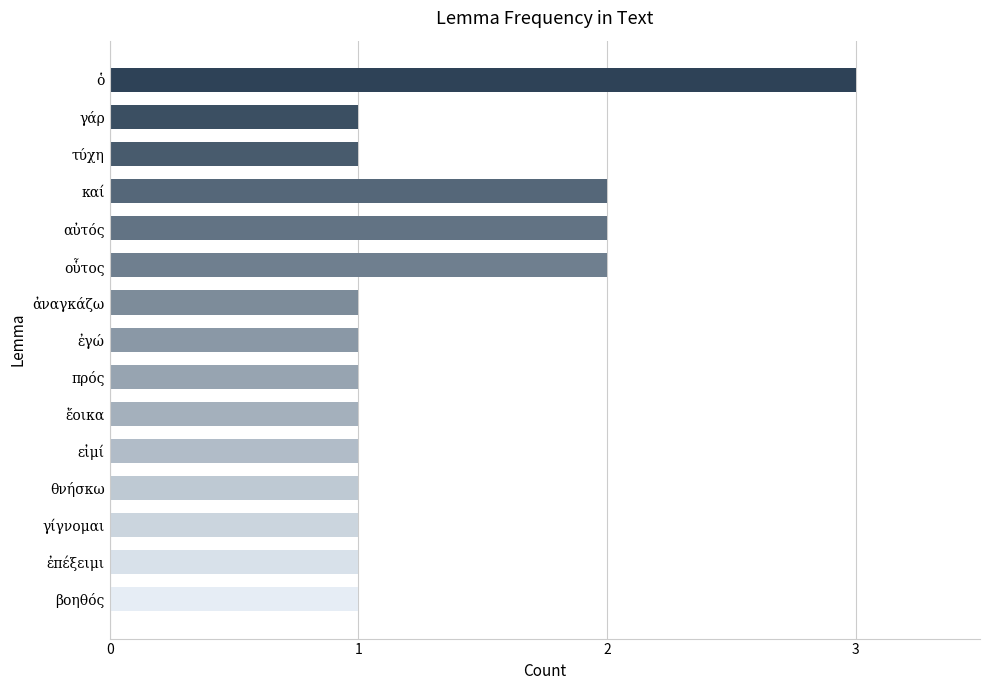

The value at γίγνομαι is 1. True or false?

True